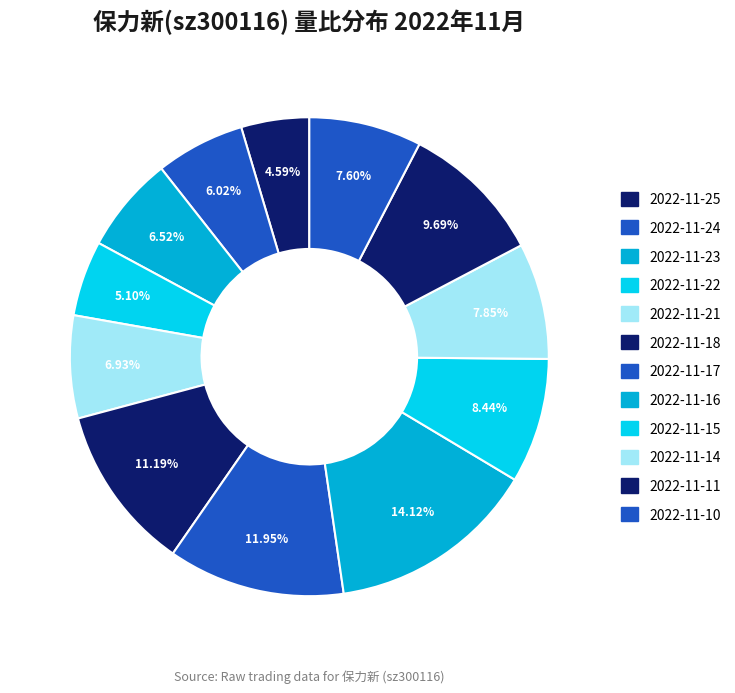

What is the change in value from 2022-11-16 to 2022-11-14?

-0.8